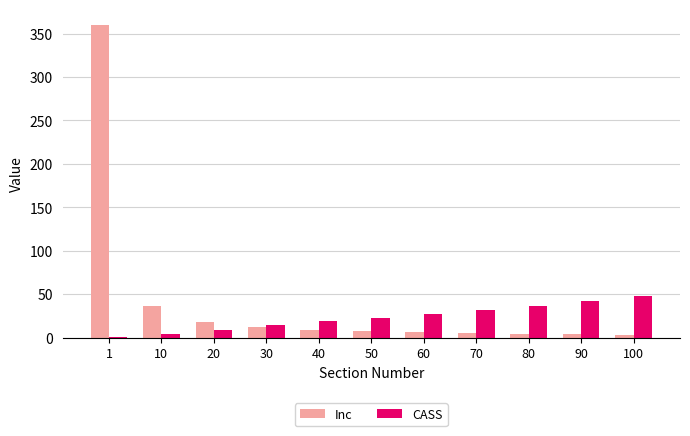

Where does the CASS series first go above 23?

50